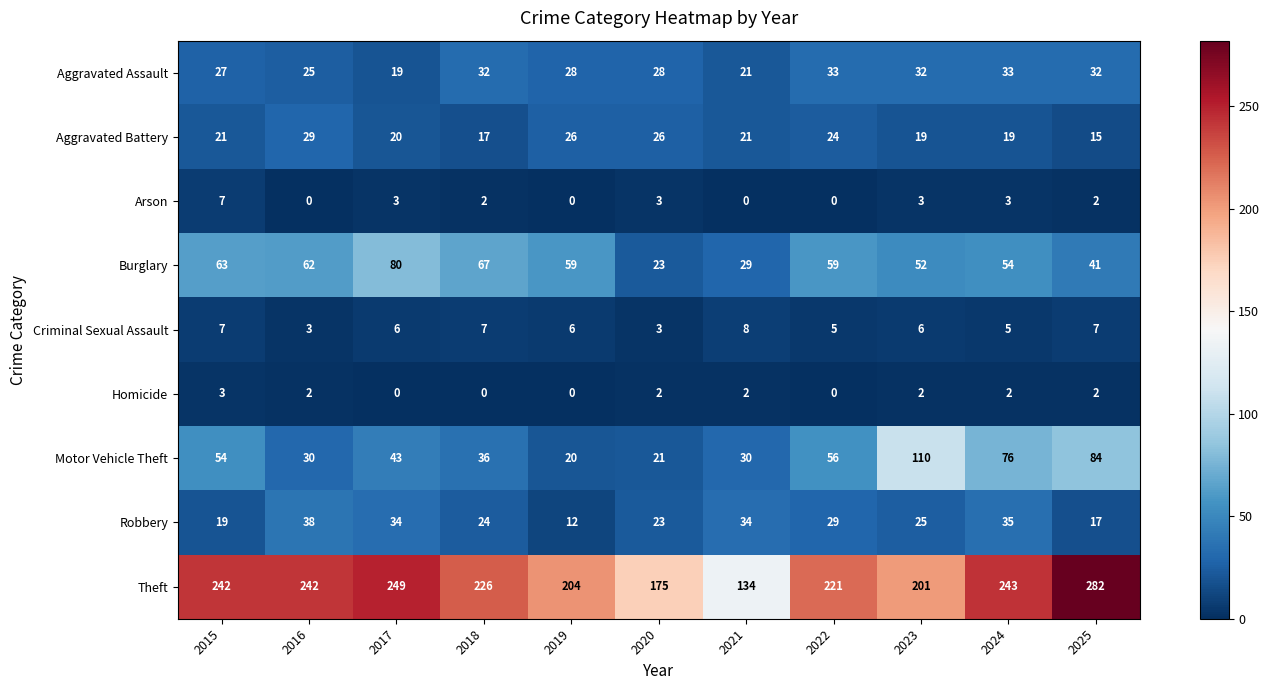

At which category is the sum across all series the highest?

2025